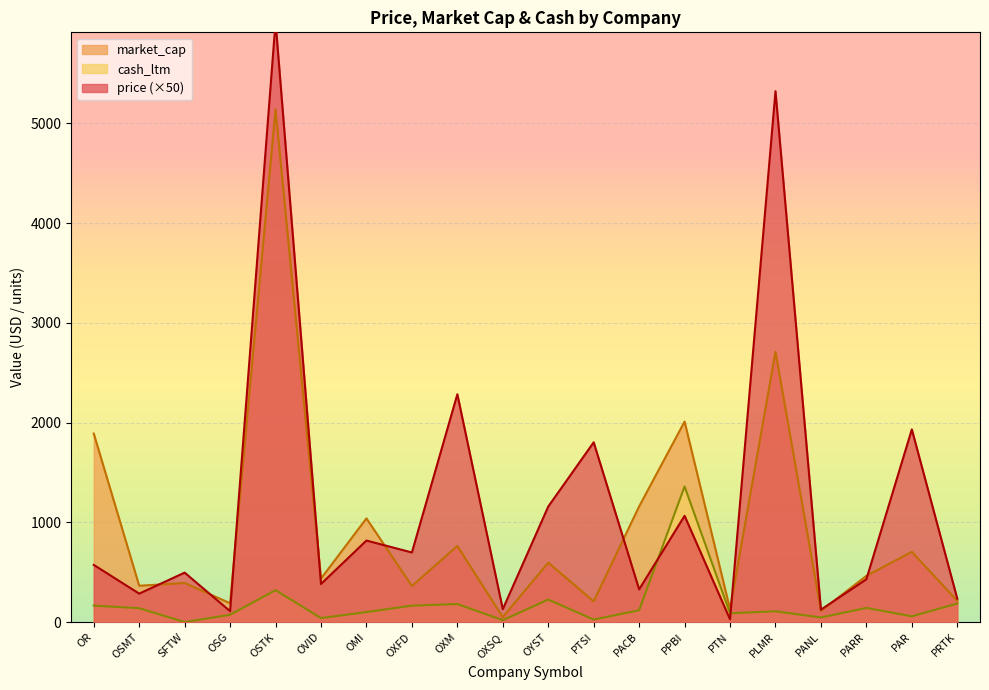

Rank the series by their average value, from lowest to highest.

cash_ltm, market_cap, price